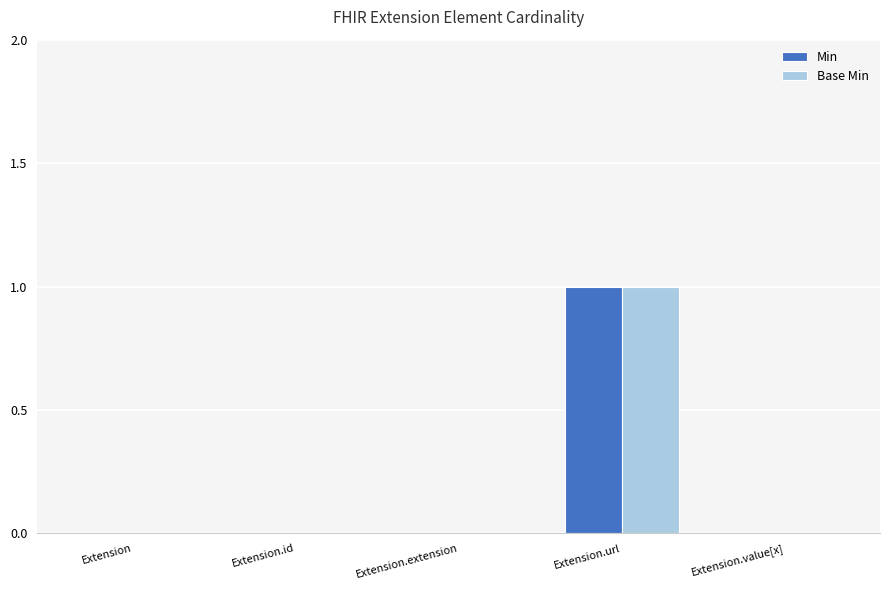

Which label corresponds to the largest value in the chart?

Extension.url